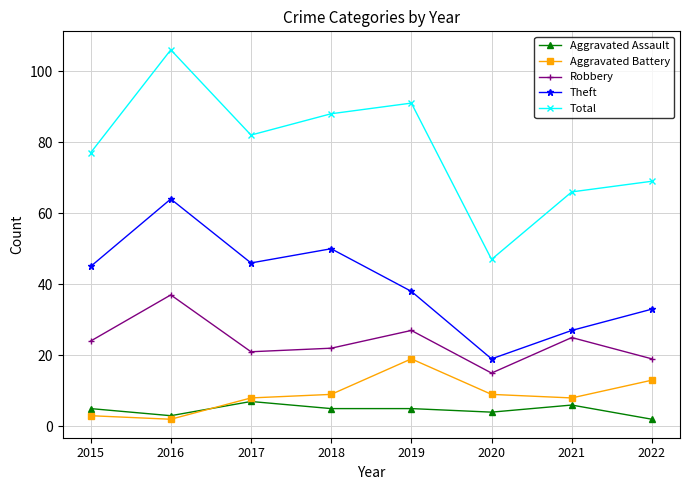

Reading left to right, extract all data points from this chart.

Aggravated Assault: 5	3	7	5	5	4	6	2
Aggravated Battery: 3	2	8	9	19	9	8	13
Robbery: 24	37	21	22	27	15	25	19
Theft: 45	64	46	50	38	19	27	33
Total: 77	106	82	88	91	47	66	69